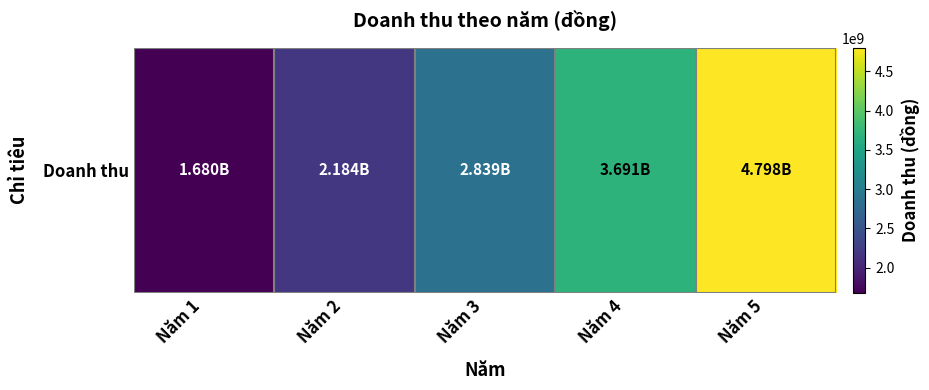

True or false: the data shows 1604909723 at Năm 3.

False